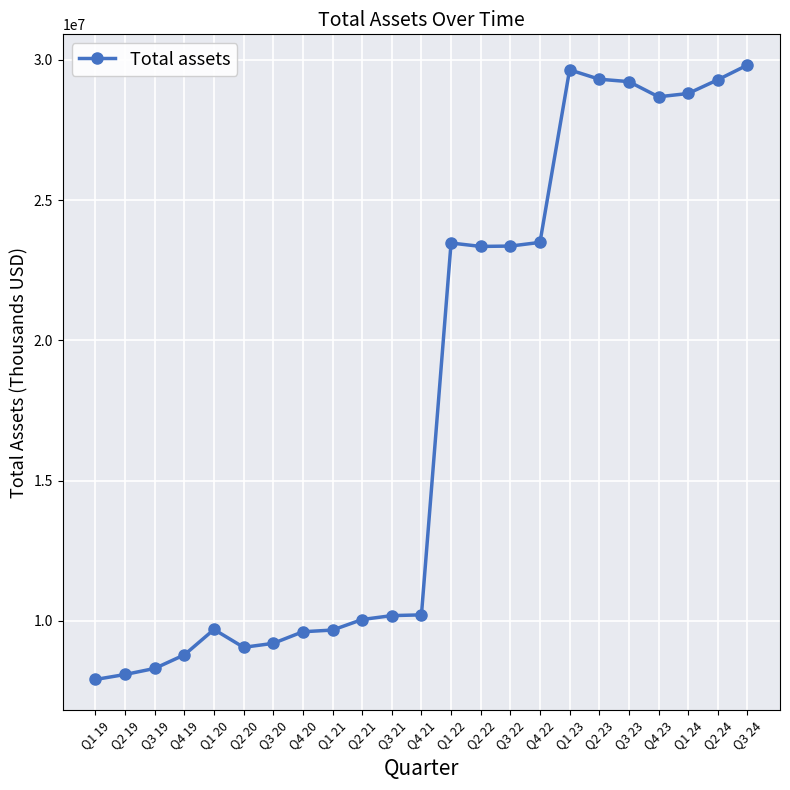

Does the chart have visible grid lines?

Yes